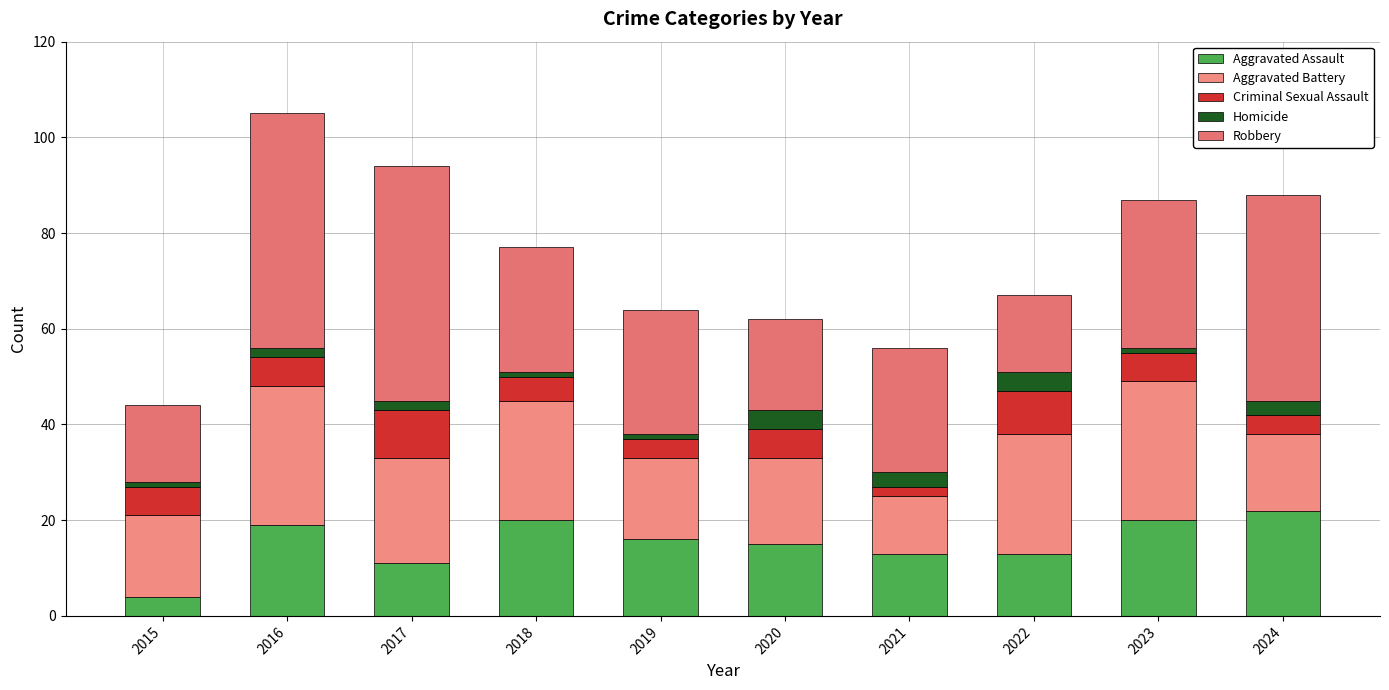

The value of Aggravated Battery at 2022 is 37. True or false?

False